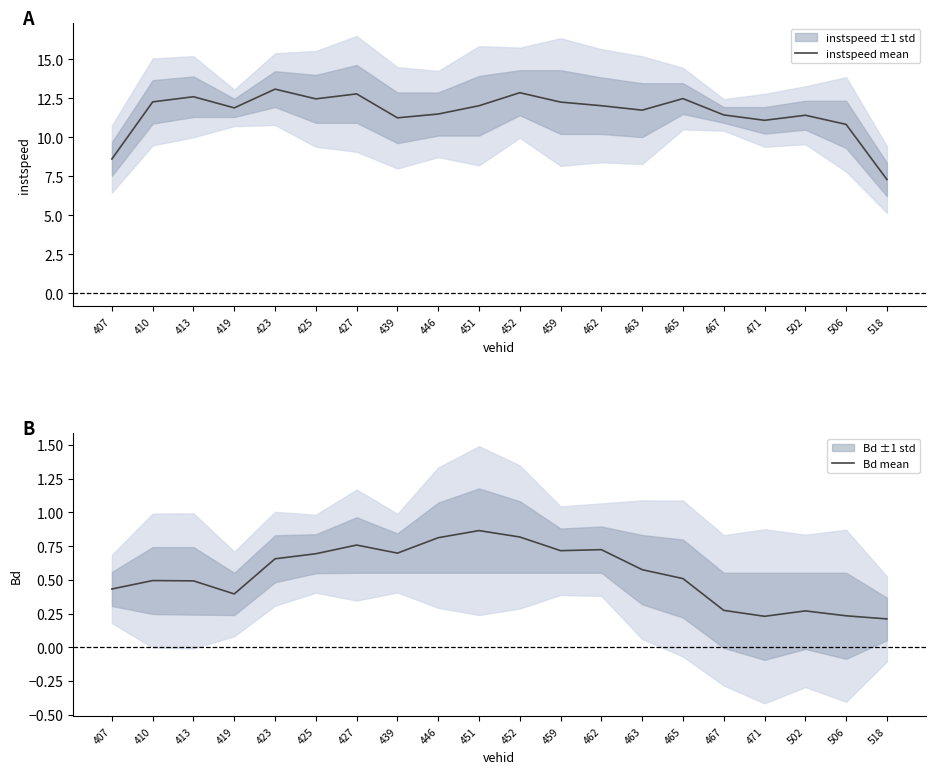

Which series has the largest total across all categories?

instspeed mean